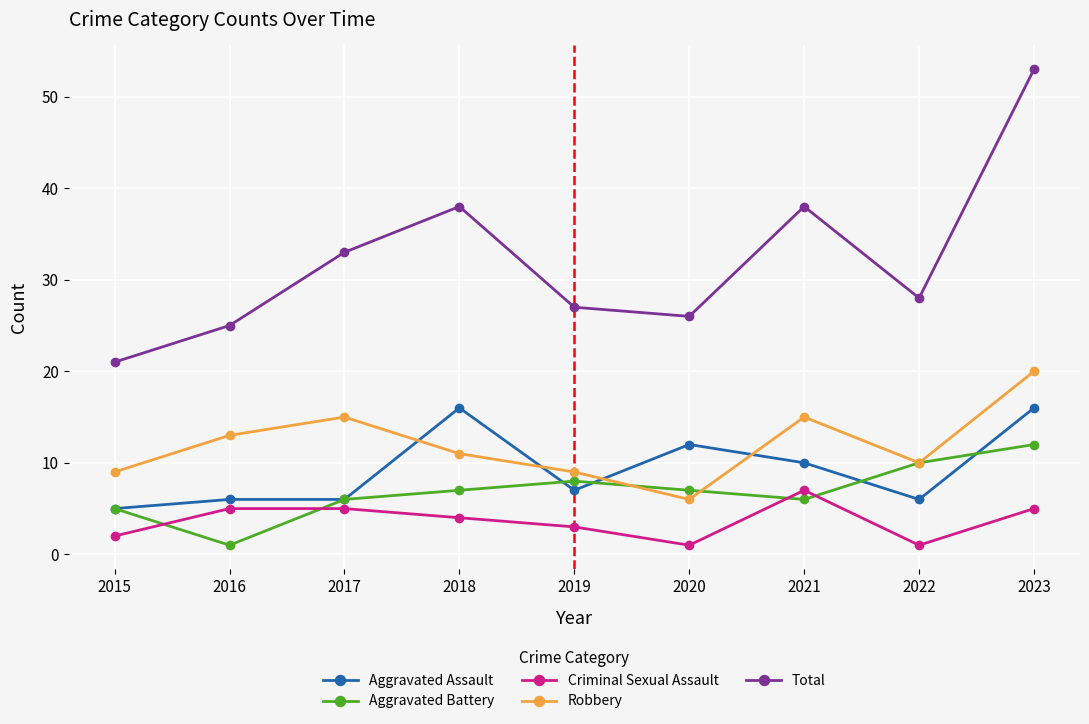

The Aggravated Battery series shows 10 at 2017. True or false?

False